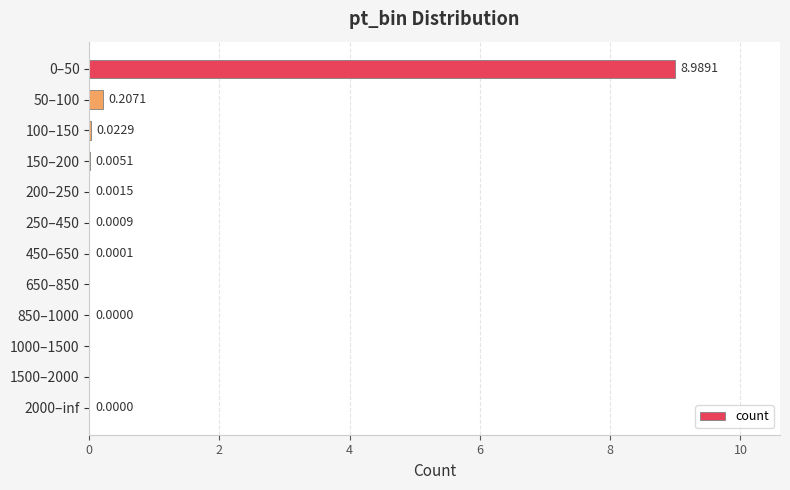

What is the sum of the values at 850–1000 and 0–50?

9.0